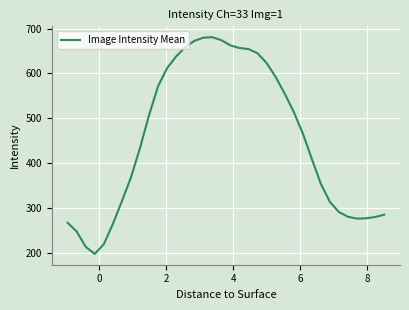

What is the difference between the maximum and minimum values?

482.3